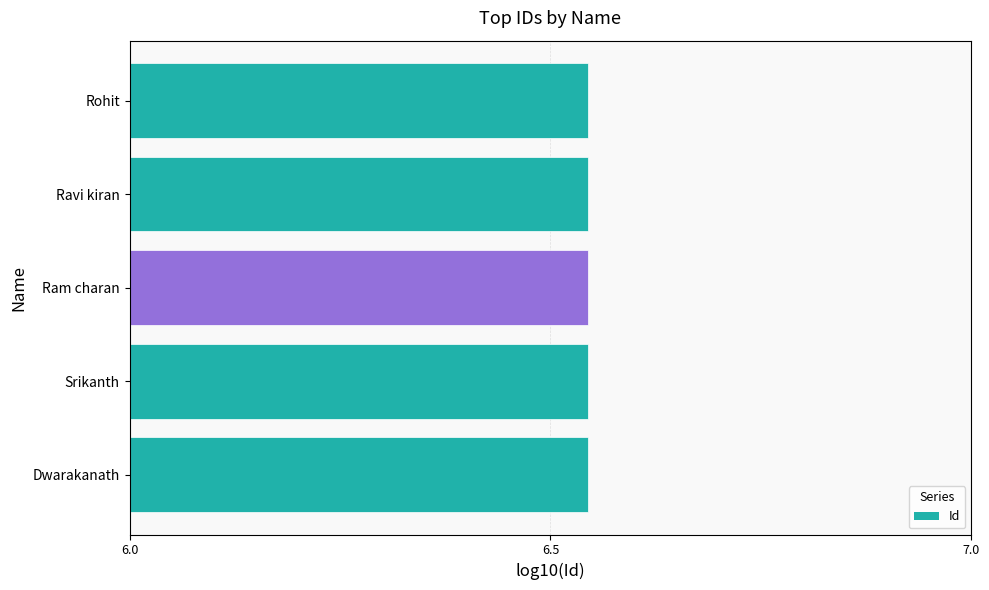

What is the sum of all values?

32.7